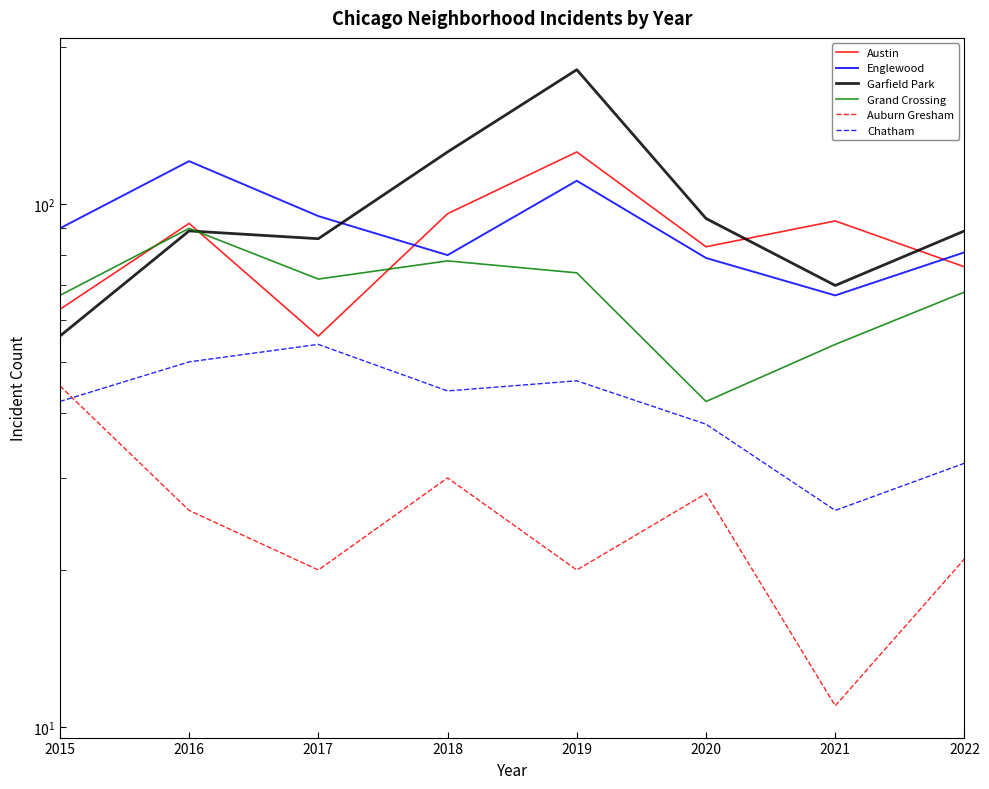

What are all the series names shown in the legend?

Austin, Englewood, Garfield Park, Grand Crossing, Auburn Gresham, Chatham